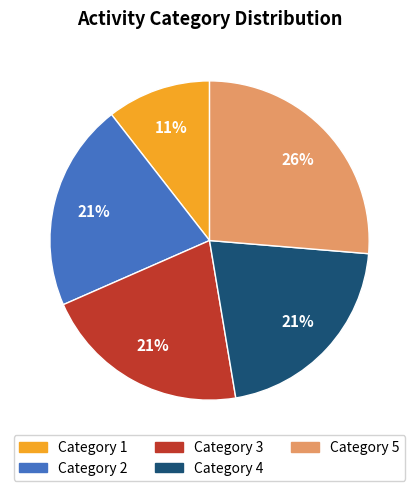

Count the number of slices in the pie.

5